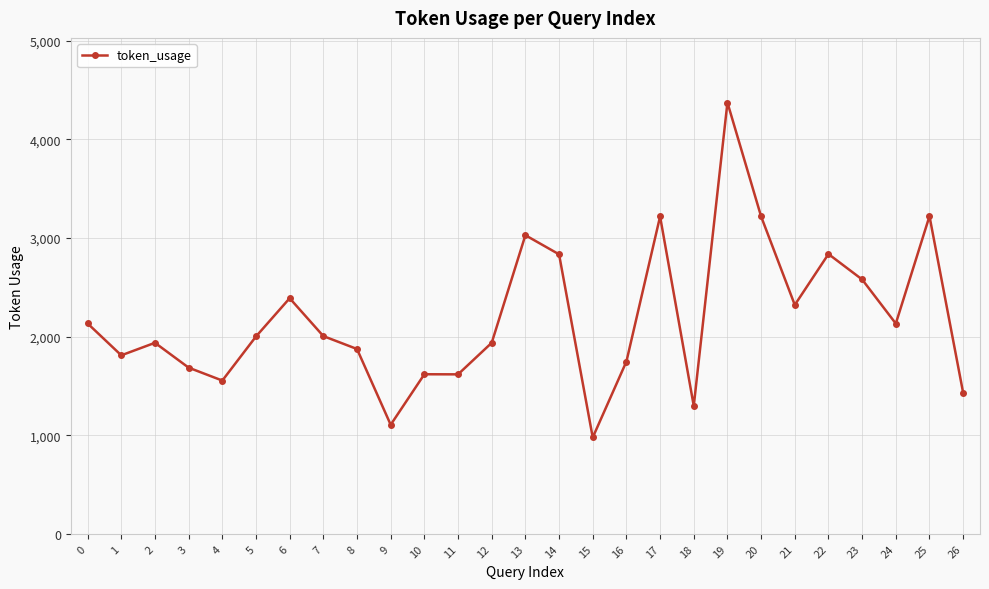

What is the sum of all values?

58877